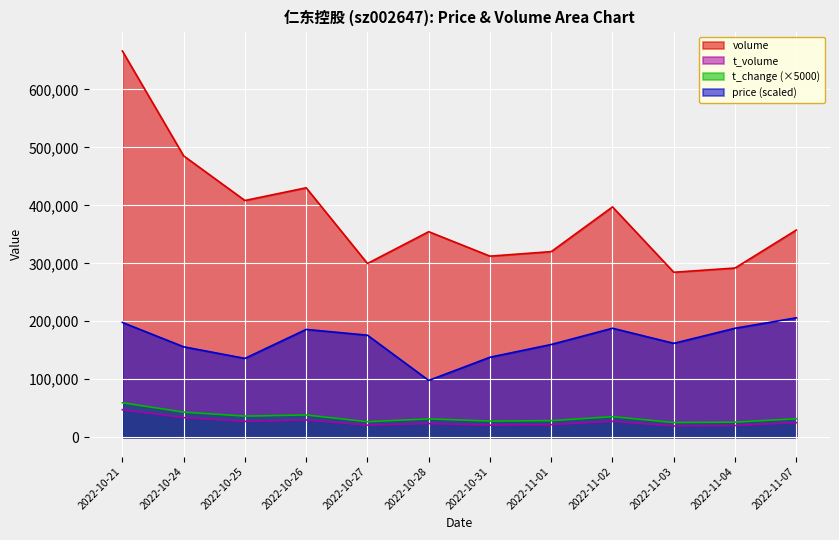

What is the sum of the volume values at 2022-11-07 and 2022-11-02?

754700.0